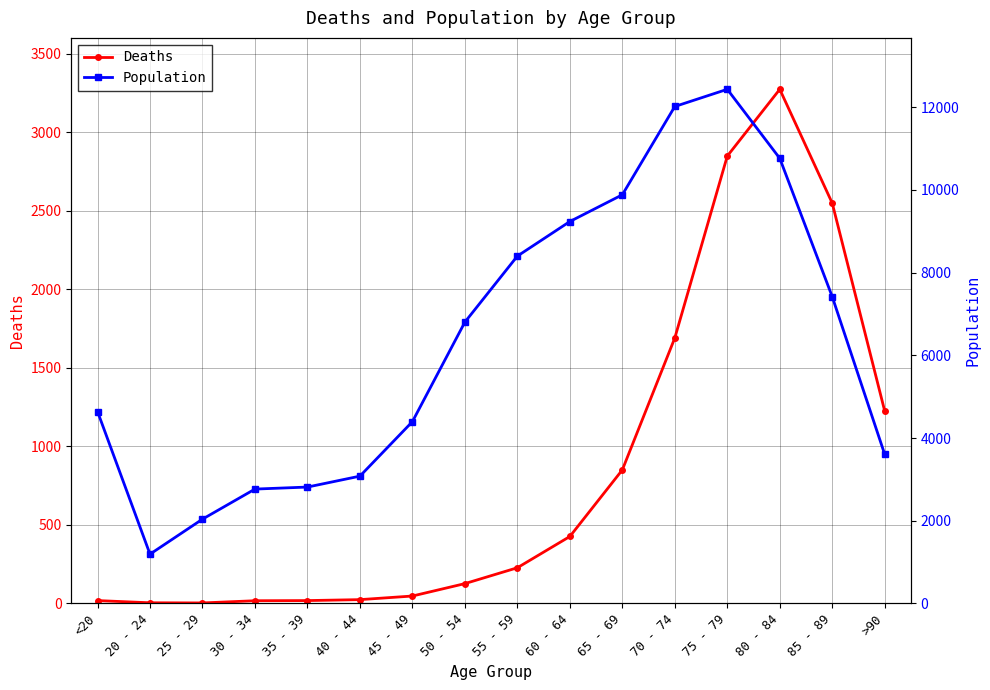

At which label is Deaths closest to 1638?

70 - 74